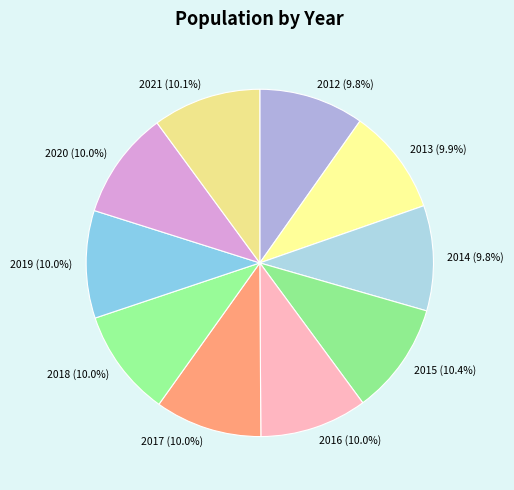

What is the ratio of the value at 2014 to the value at 2021?

1.0